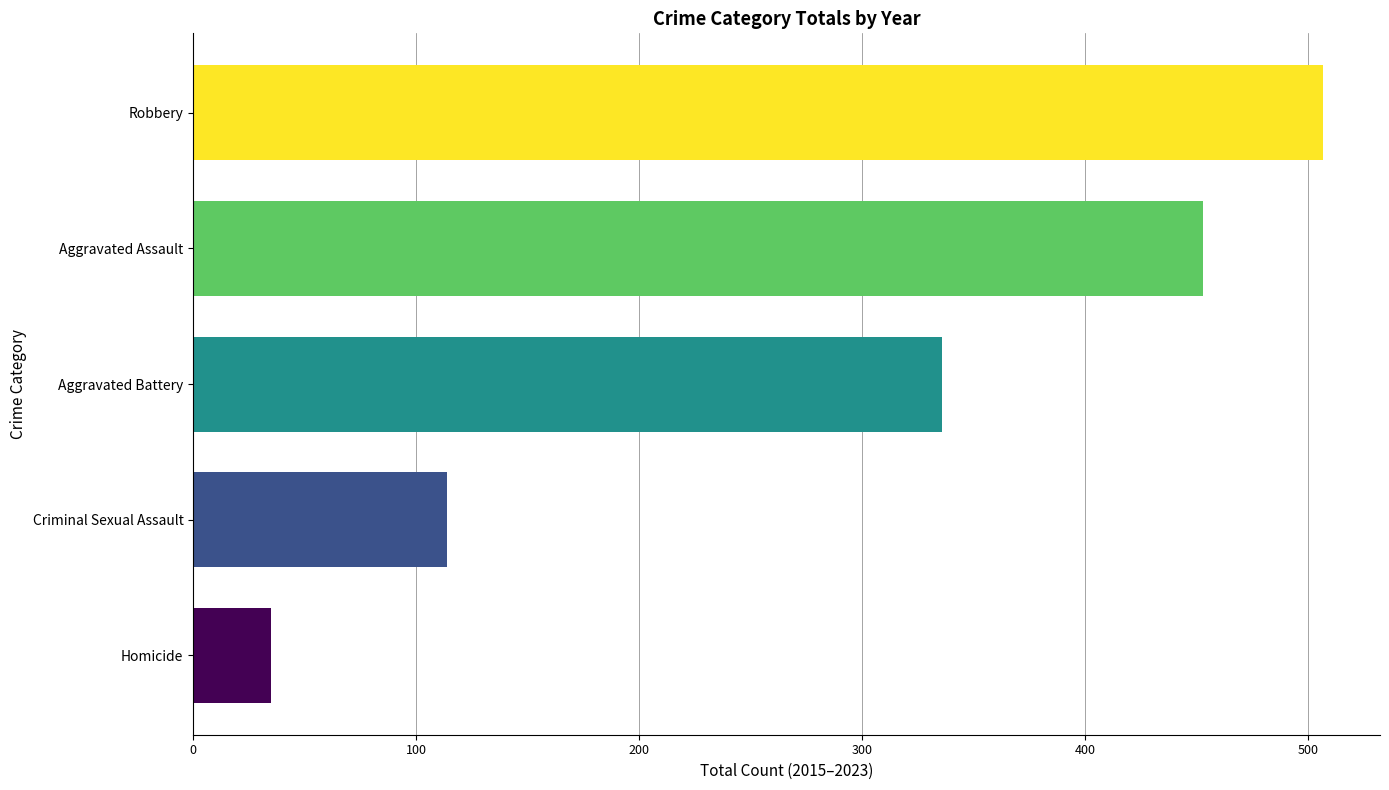

Is it true that the value at Homicide is 35?

True